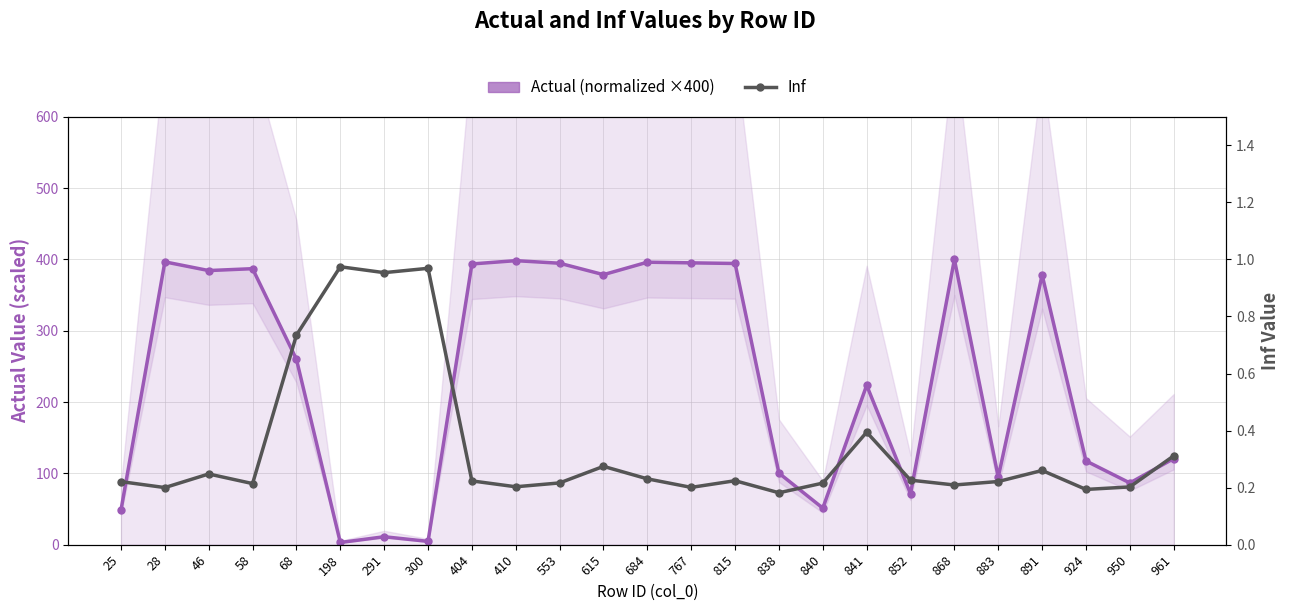

In Actual (normalized ×400), how many points are lower than both neighbors (excluding endpoints)?

8